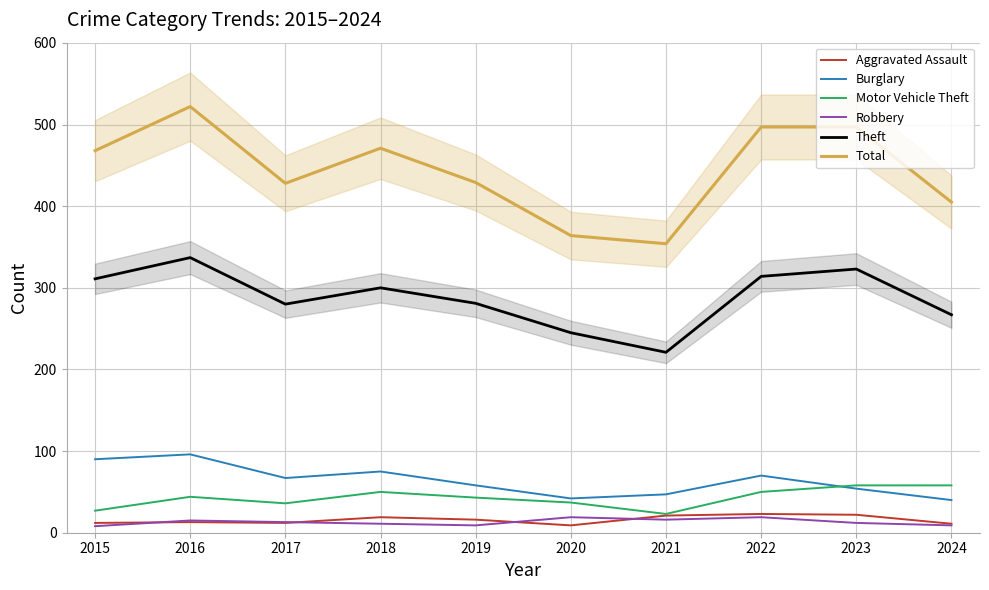

What is the difference between the Motor Vehicle Theft values at 2021 and 2020?

14